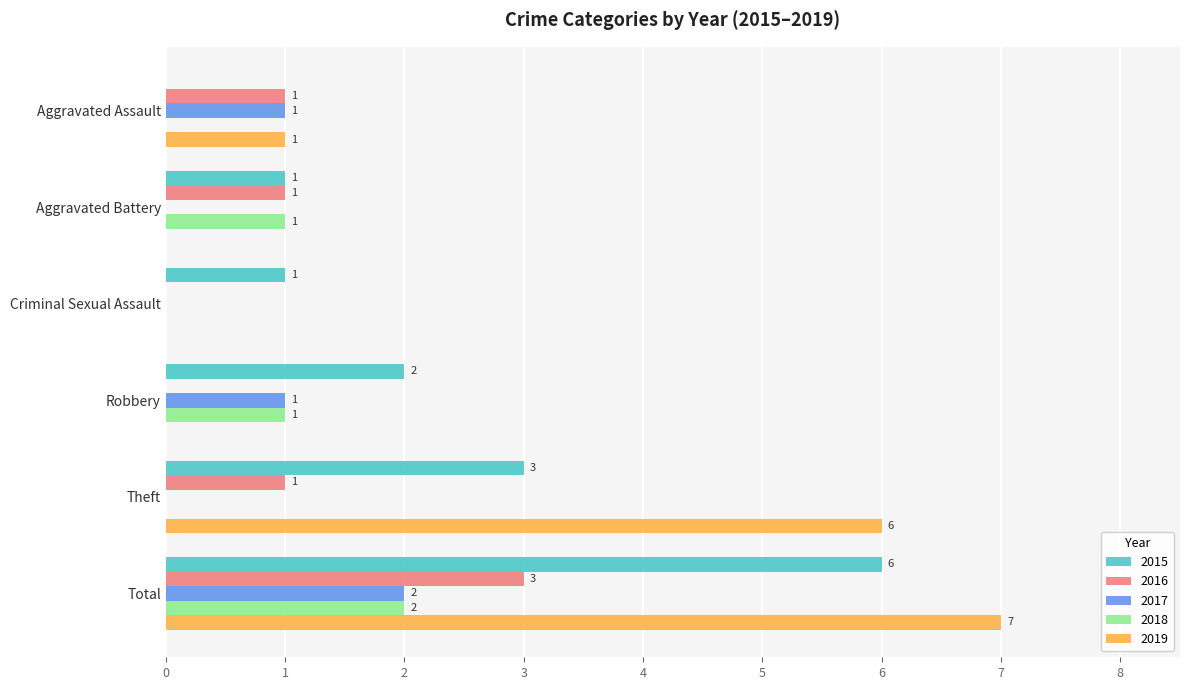

What value does the 2019 series have at Total?

7